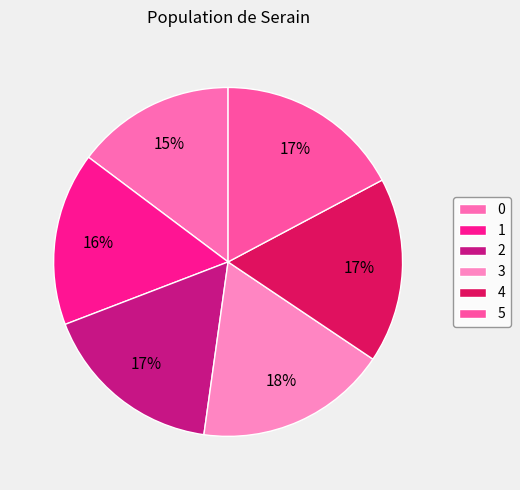

Which slice is the largest?

3